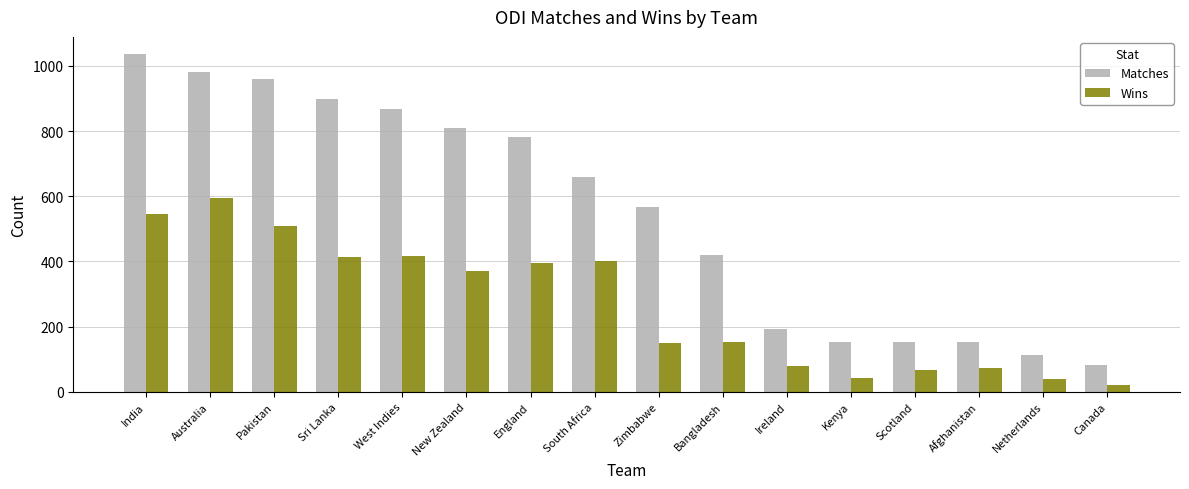

What are all the series names shown in the legend?

Matches, Wins